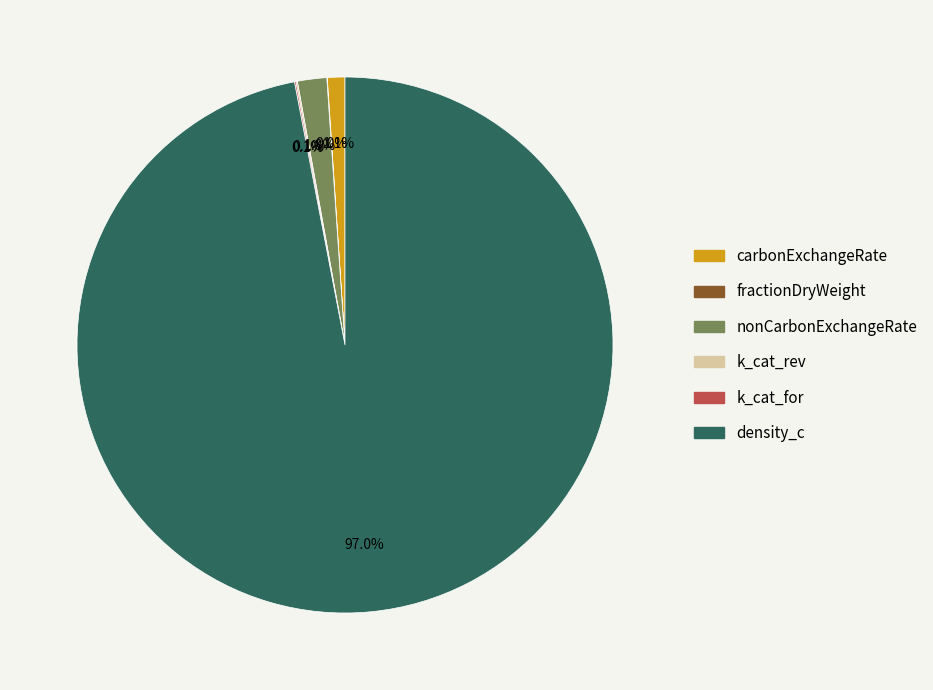

Is there any slice that represents more than half of the pie?

Yes